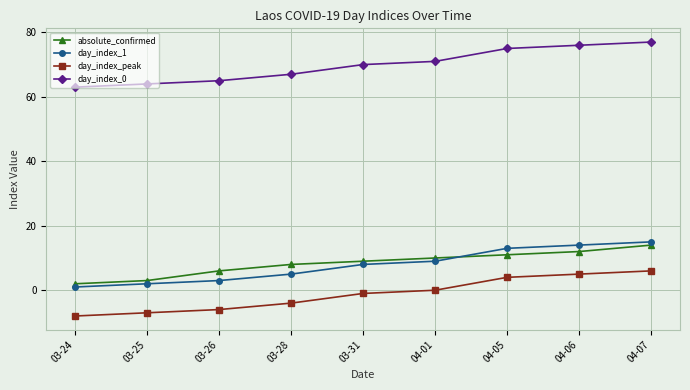

True or false: absolute_confirmed and day_index_0 intersect in this chart.

False